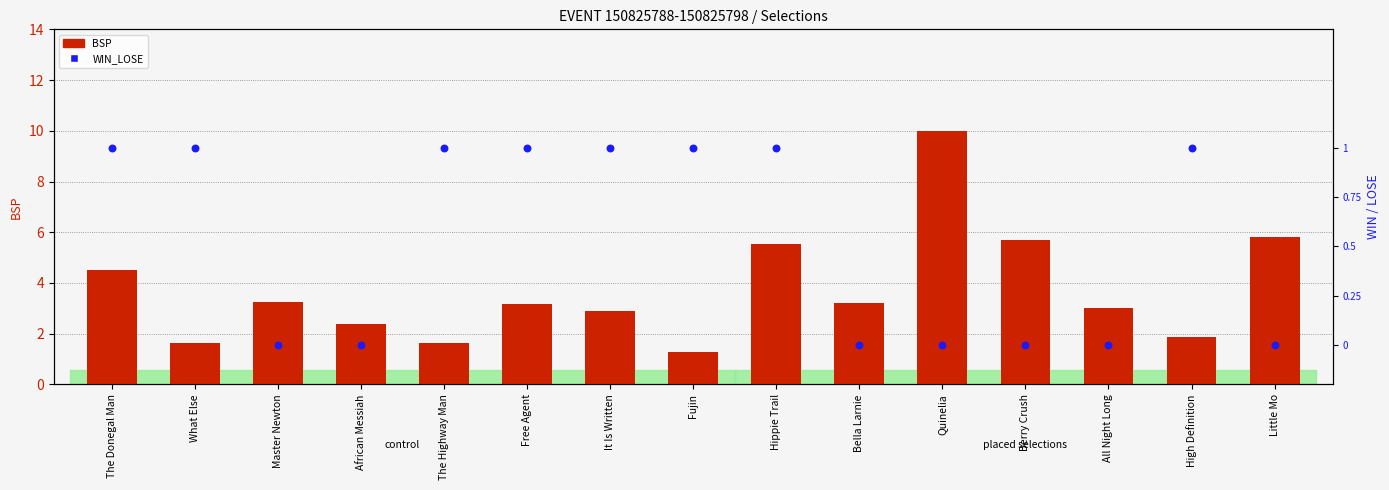

Which series has the largest total across all categories?

BSP